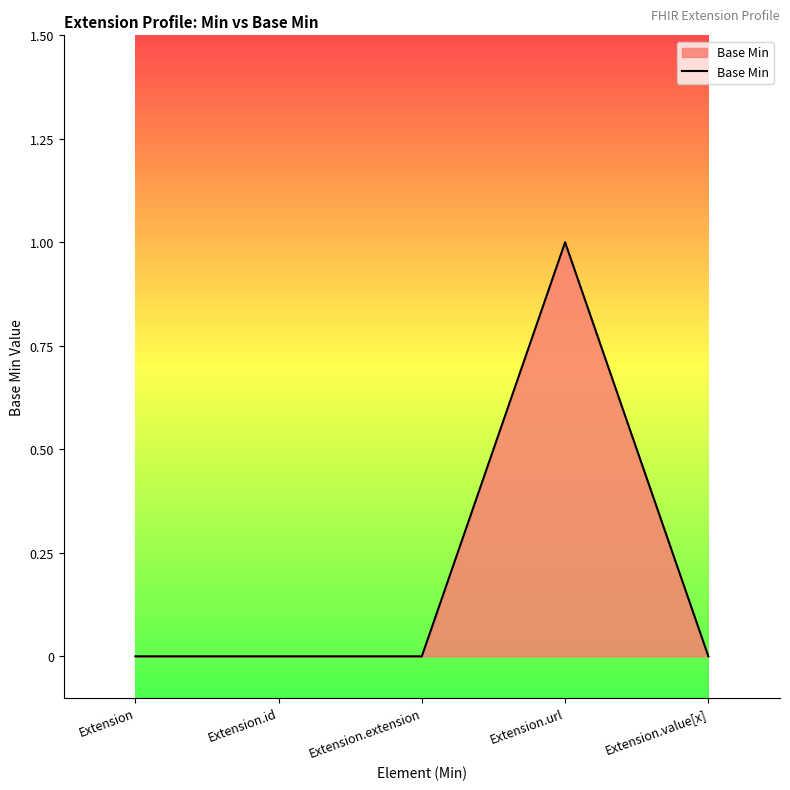

True or false: there are more than 0 points higher than both neighbors.

True